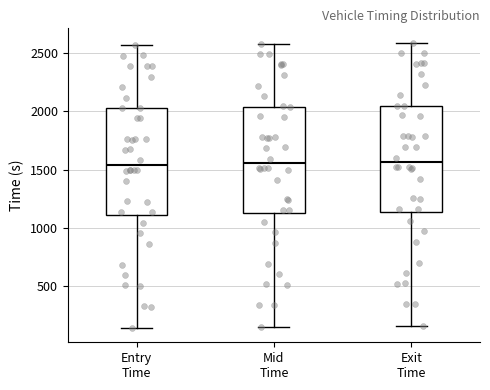

Reading left to right, transcribe this box plot: for each box, give where its median line is, the range the box spans, and where its two whiskers end, as read against the y-axis. The values are not printed on the chart, so give them approximately, as read against the axis.

Entry Time: median 1550, box 1100 to 2050, whiskers 150 to 2550
Mid Time: median 1550, box 1150 to 2050, whiskers 150 to 2600
Exit Time: median 1550, box 1150 to 2050, whiskers 150 to 2600